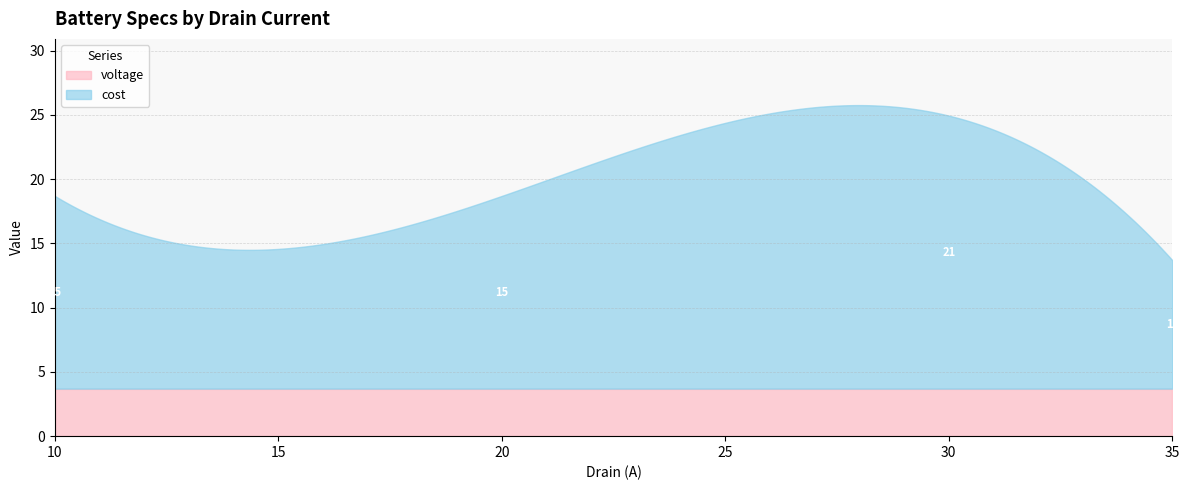

The value of cost at 35 is 15.8. True or false?

False